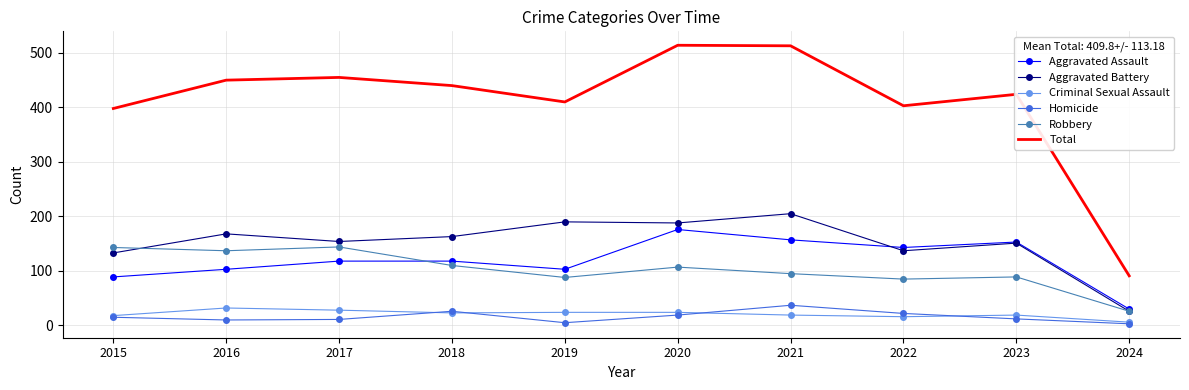

What are all the series names shown in the legend?

Aggravated Assault, Aggravated Battery, Criminal Sexual Assault, Homicide, Robbery, Total